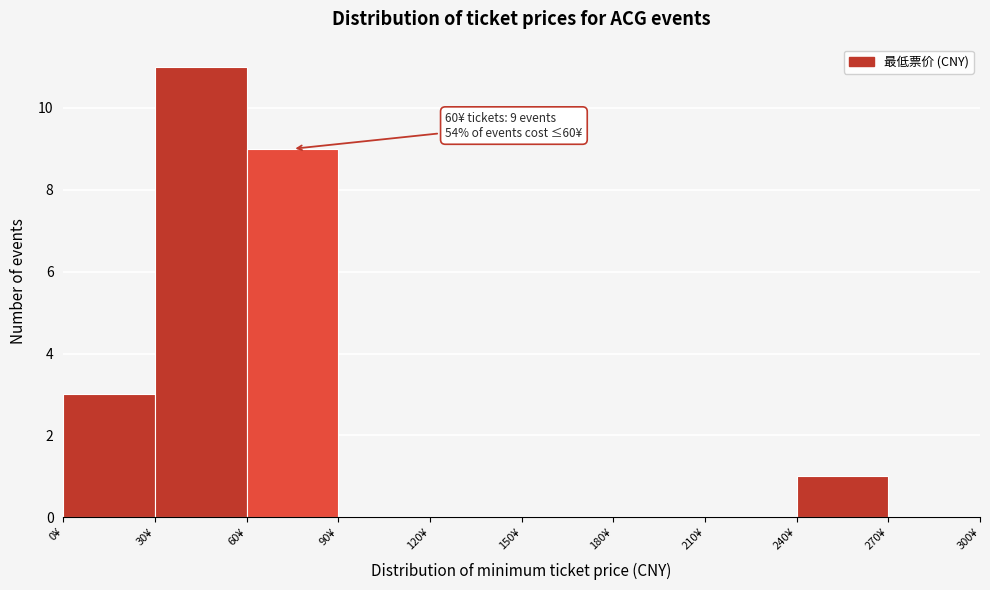

Over which range of the x-axis is the bar tallest?

30 to 60